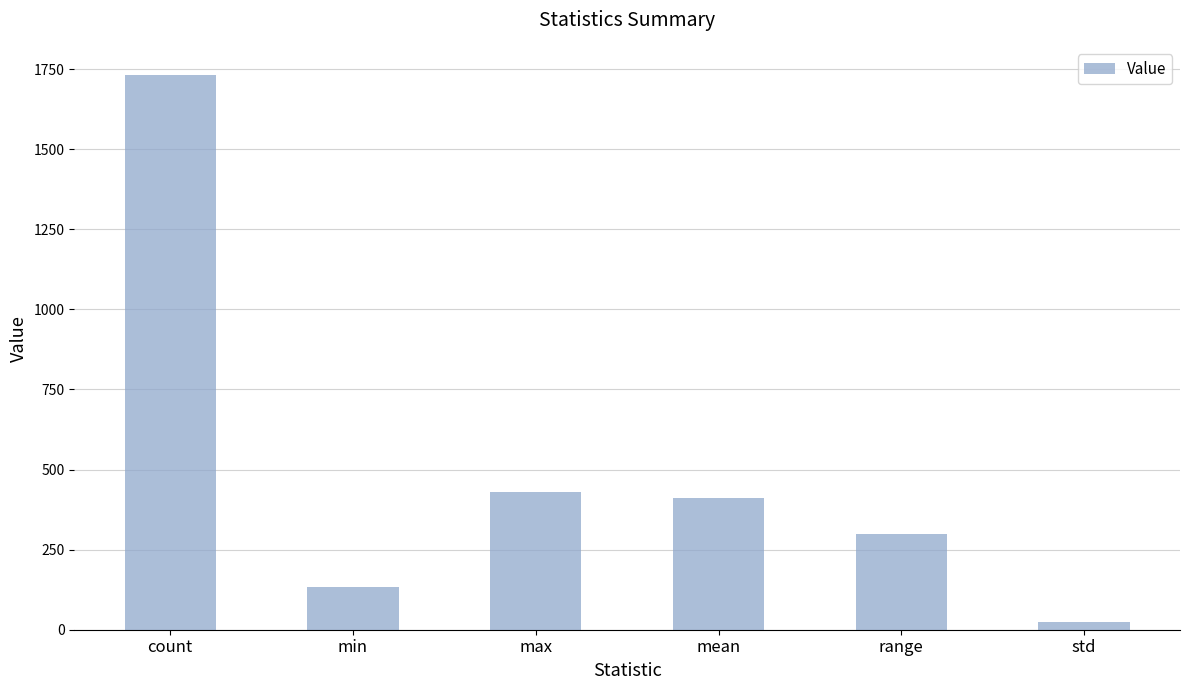

What is the average value?

504.7